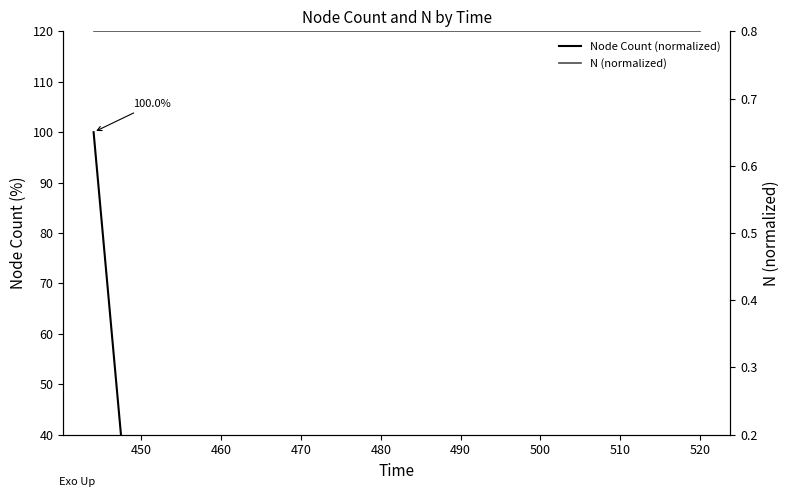

True or false: N (normalized) and Node Count (normalized) cross at least once.

False